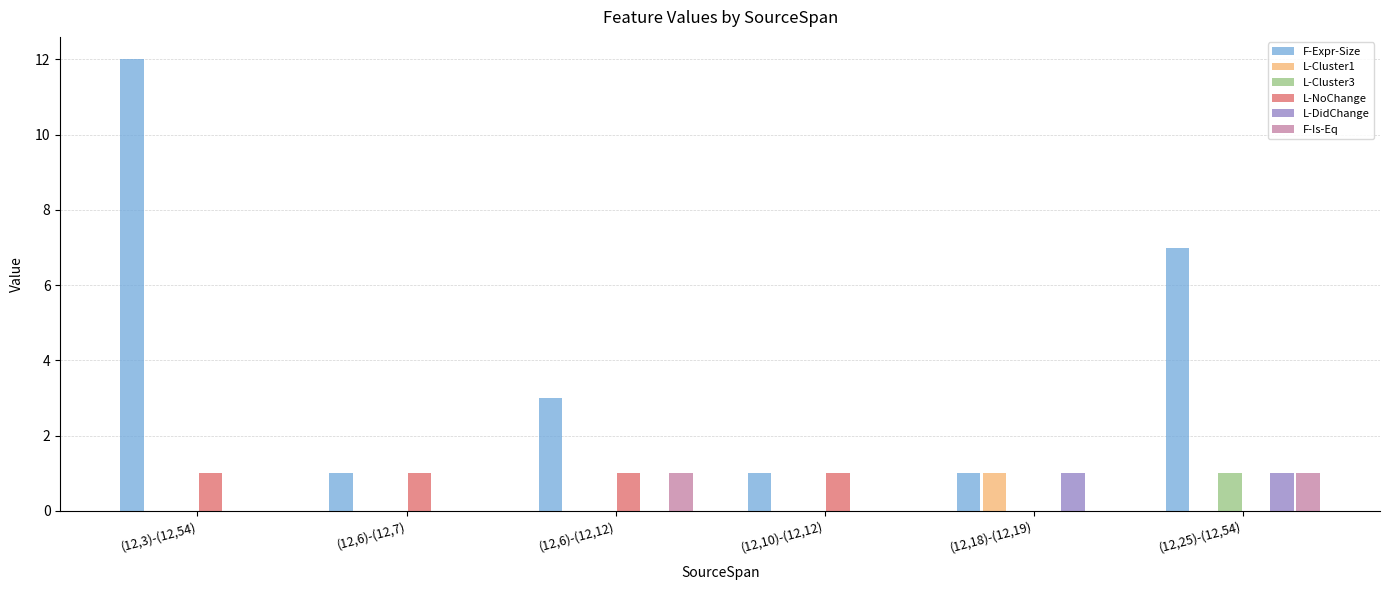

The L-Cluster3 series shows 0 at (12,3)-(12,54). True or false?

True